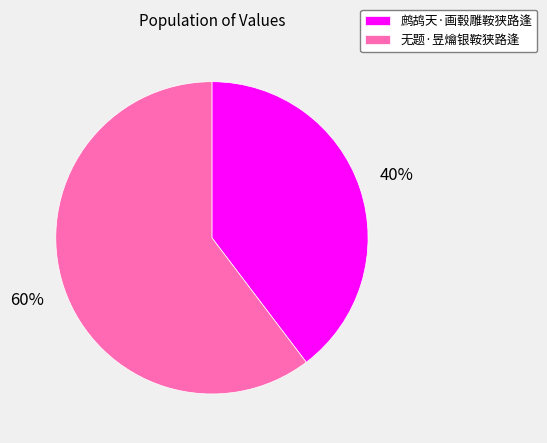

What is the largest slice in the pie chart?

无题·昱爚银鞍狭路逢